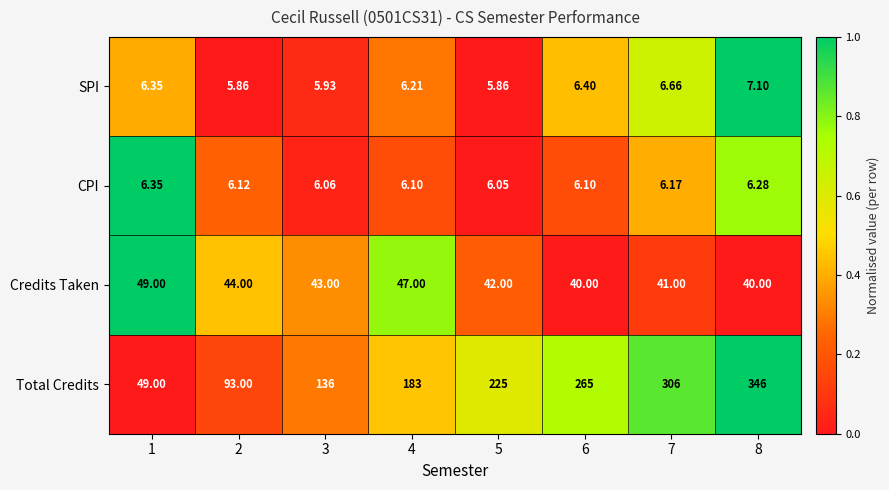

Which series has the largest total across all categories?

Total Credits